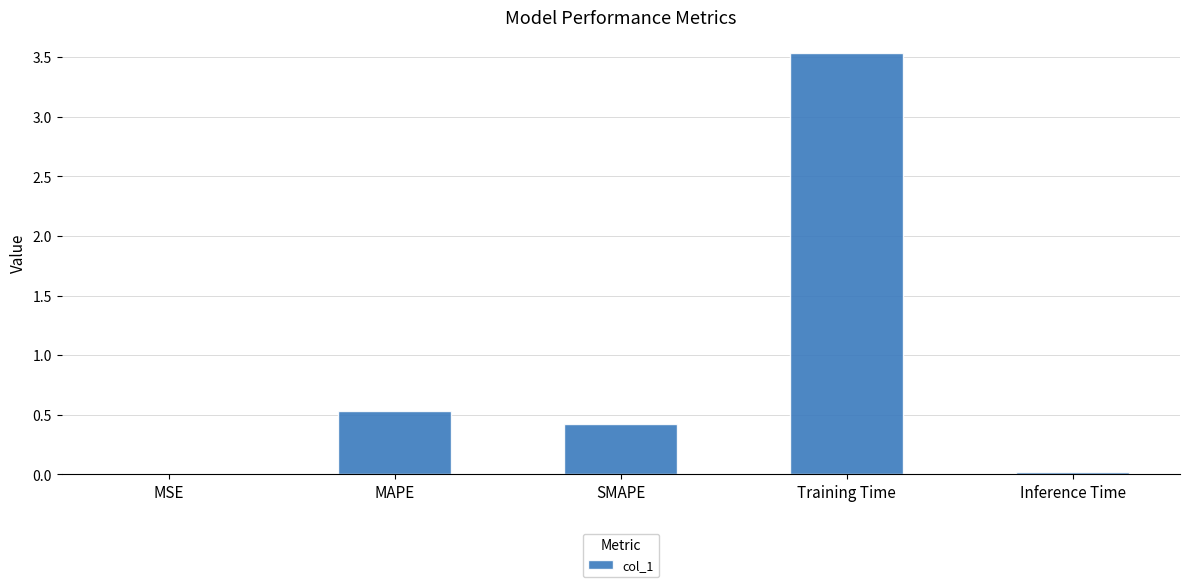

Are the bars horizontal?

No